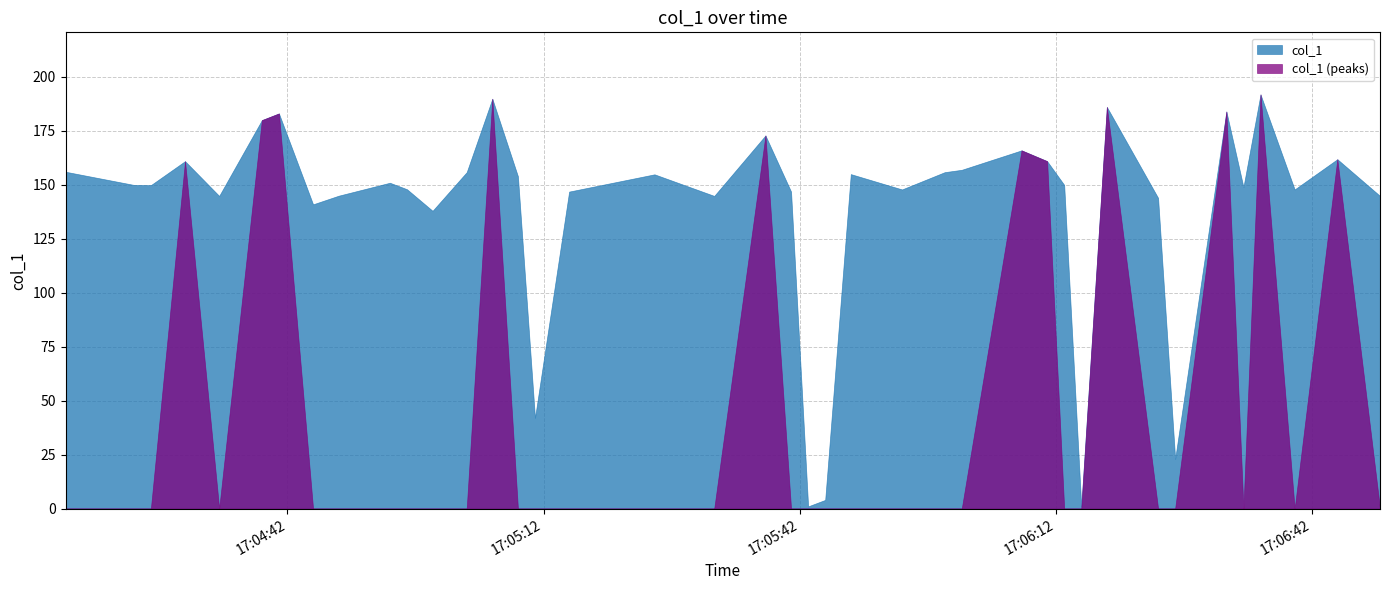

Which label corresponds to the largest value in the chart?

2019-06-16 17:06:36